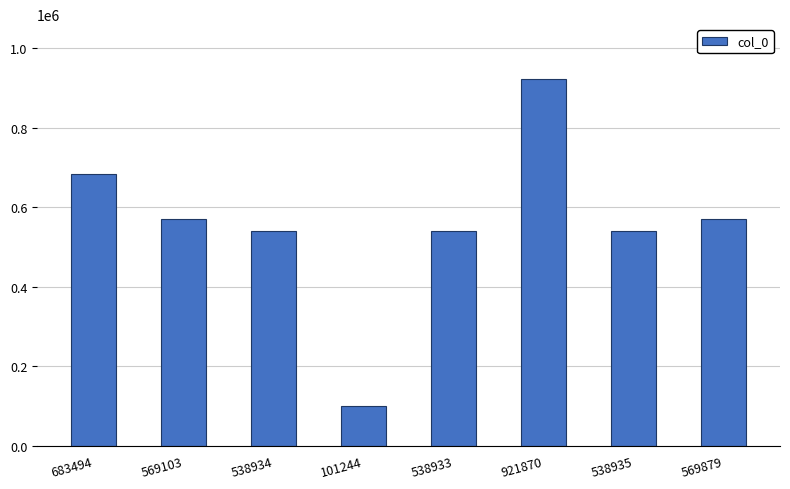

Which label corresponds to the largest value in the chart?

921870